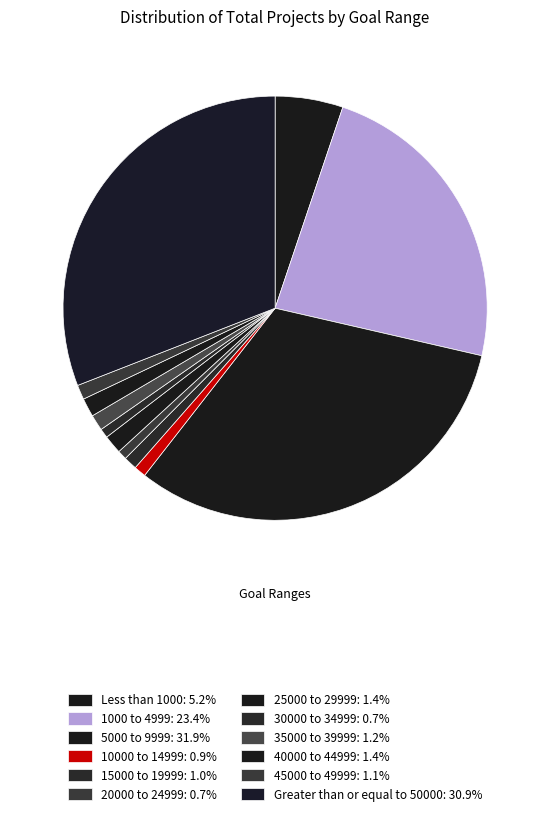

To the nearest percent, what percentage of the pie is 10000 to 14999?

1%